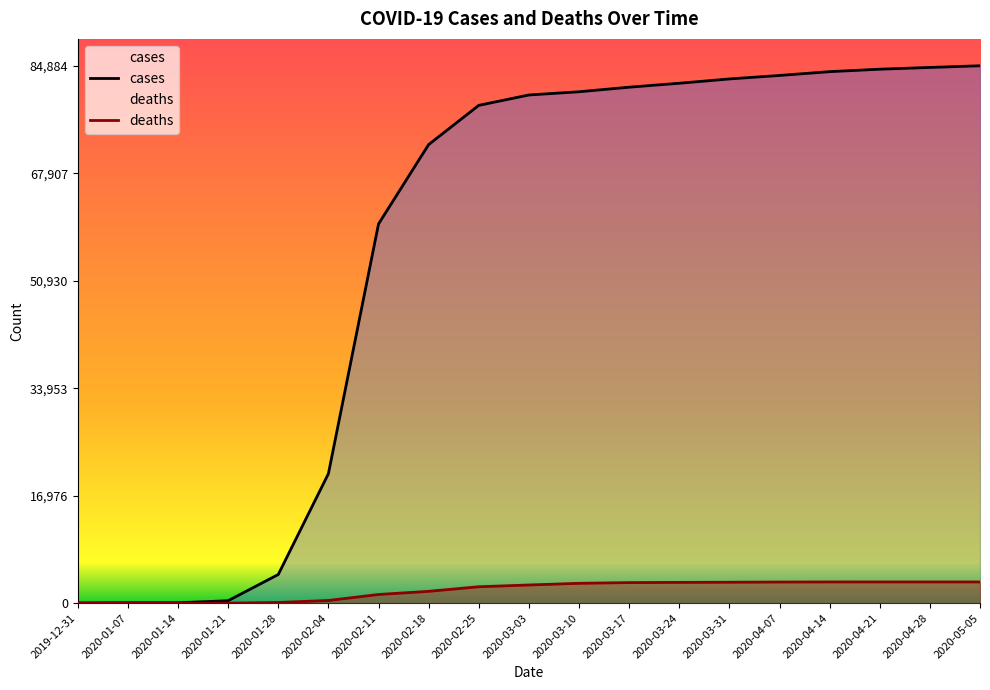

Between 2020-02-04 and 2020-01-21, which is larger?

2020-02-04